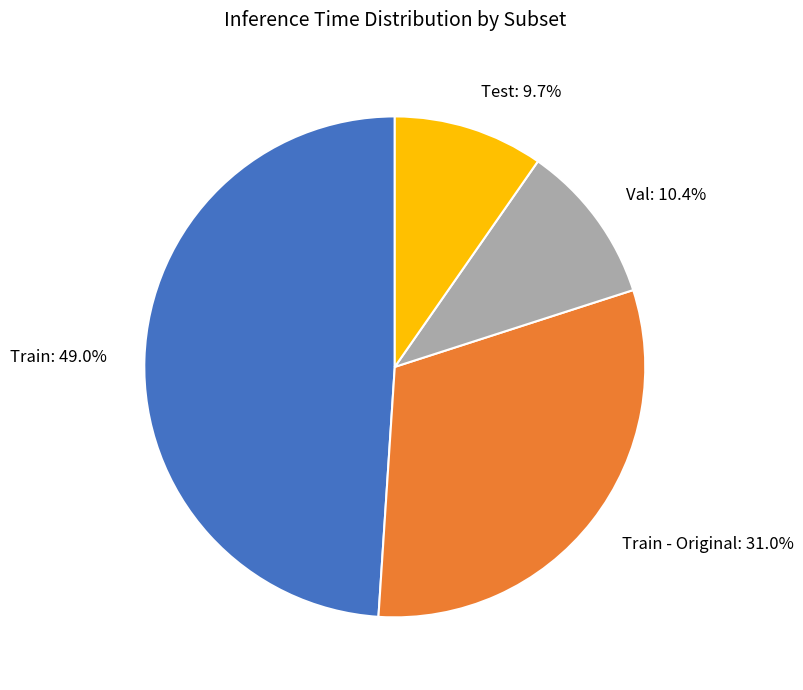

Rank the categories by value from lowest to highest.

Test: 9.7%, Val: 10.4%, Train - Original: 31.0%, Train: 49.0%